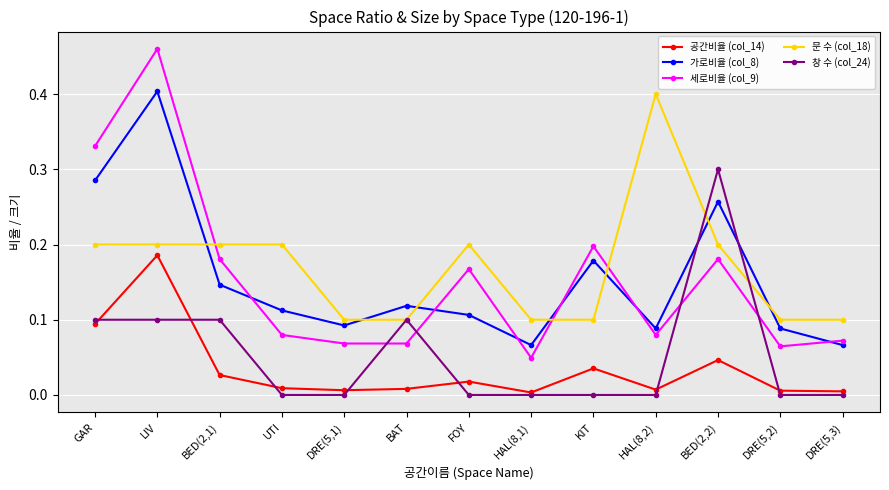

What is the label of the 6th point from the right?

HAL(8,1)